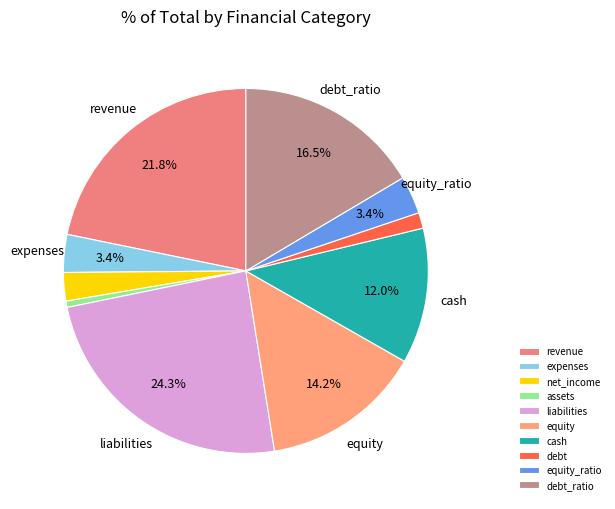

To the nearest percent, what is the average slice percentage?

10%